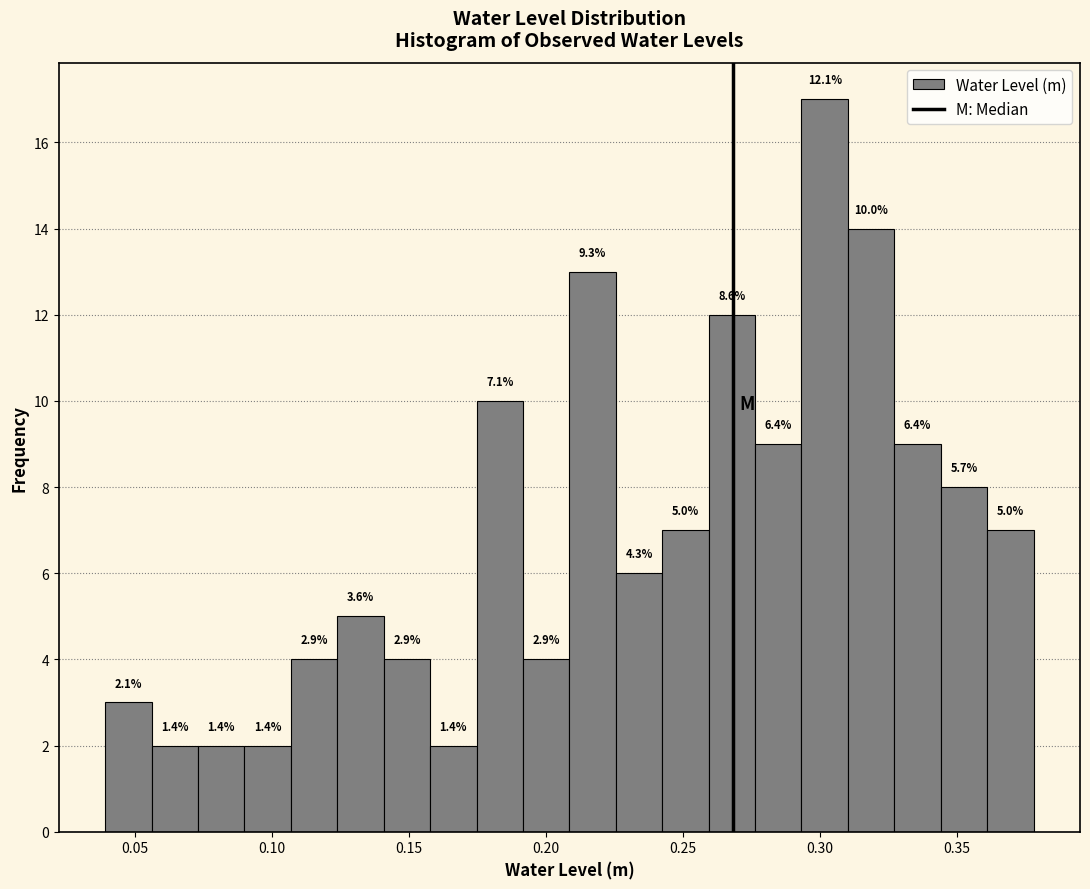

Around what value on the x-axis is the tallest bar? Give the approximate position of its centre, as read against the axis.

0.300